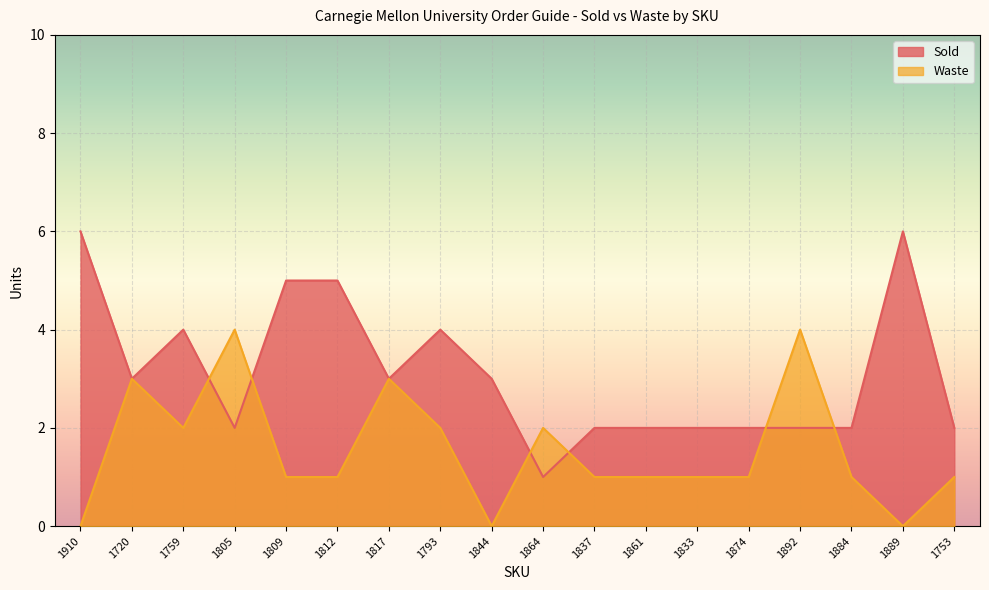

Which series has the widest spread of values?

Sold